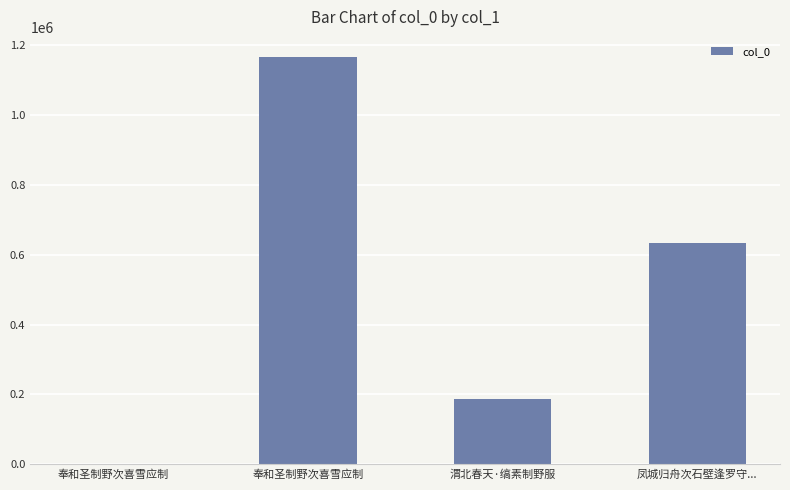

True or false: the data shows 634015 at 凤城归舟次石壁逢罗守....

True